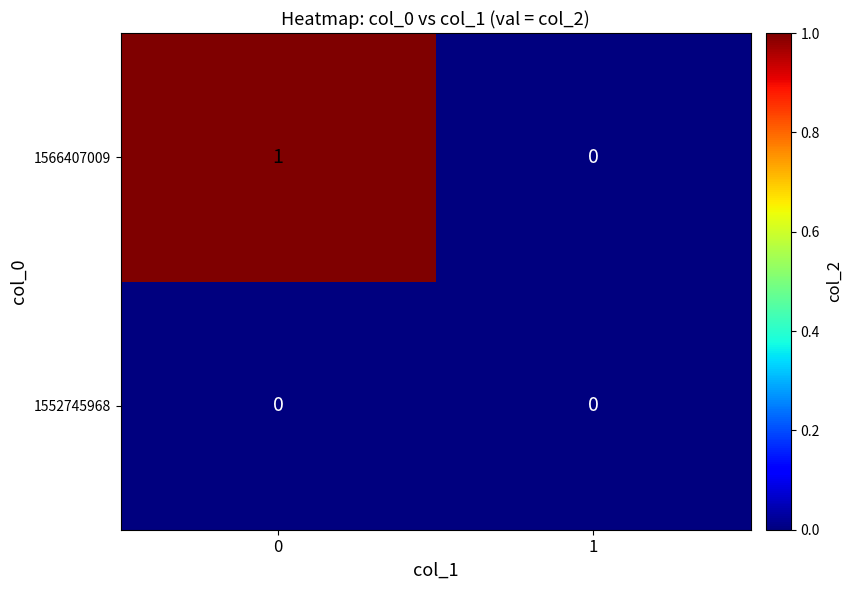

Which series changed the most between 0 and 1?

1566407009